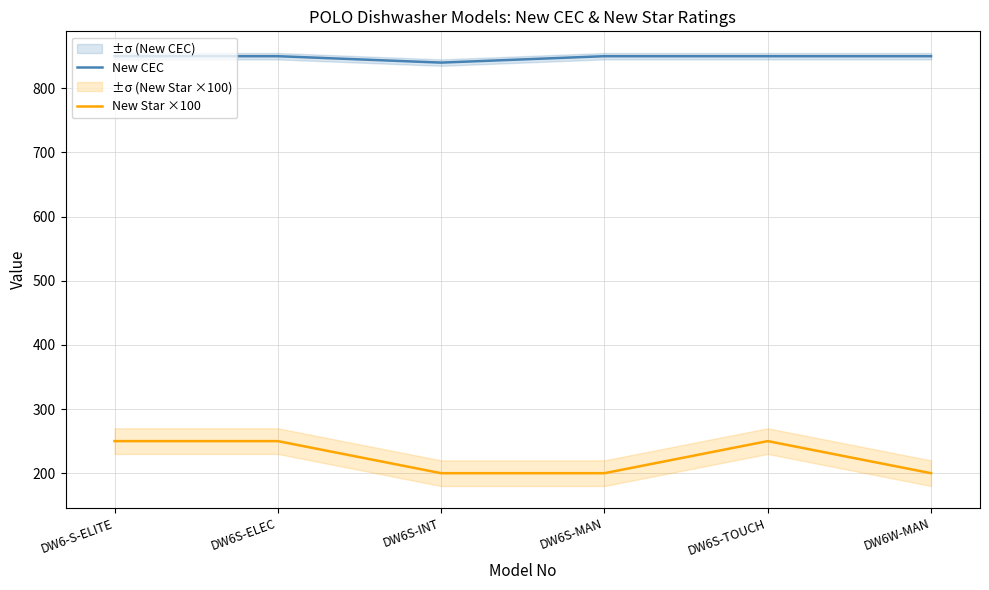

At which category does the chart reach its peak across all series?

DW6-S-ELITE